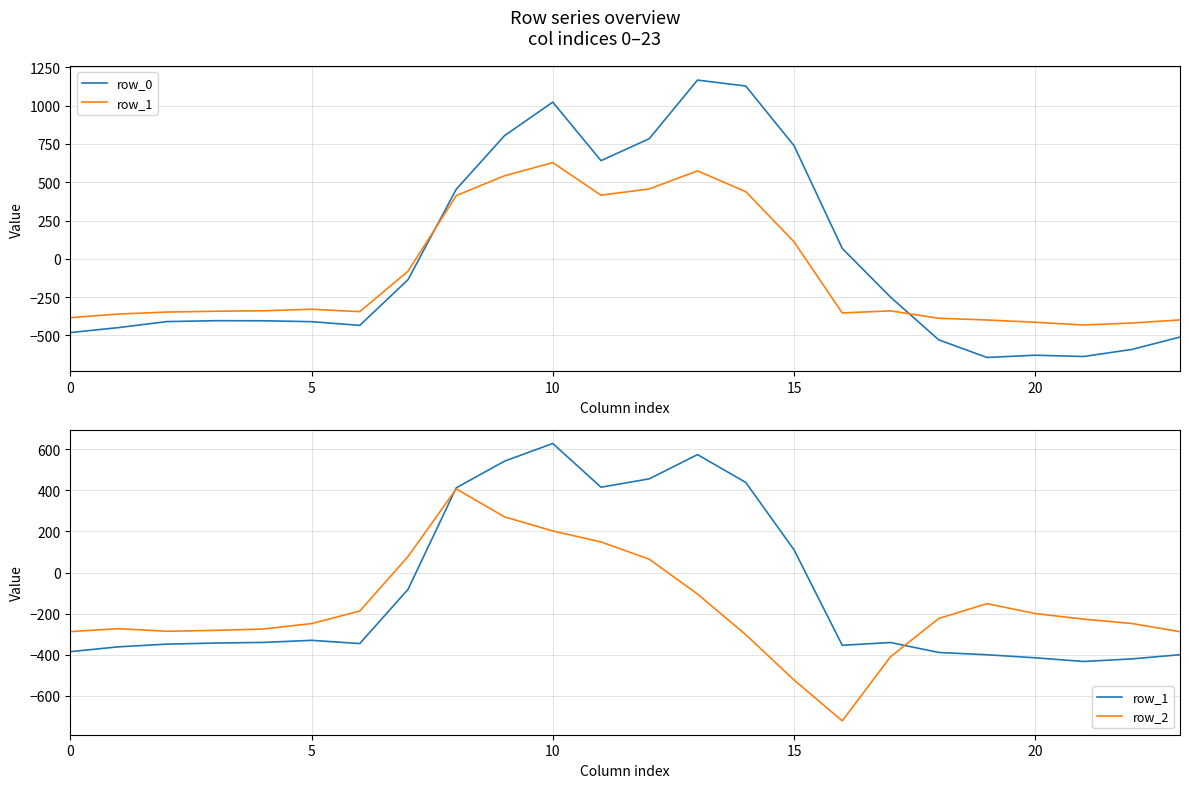

How many positive values does the row_0 series have?

9